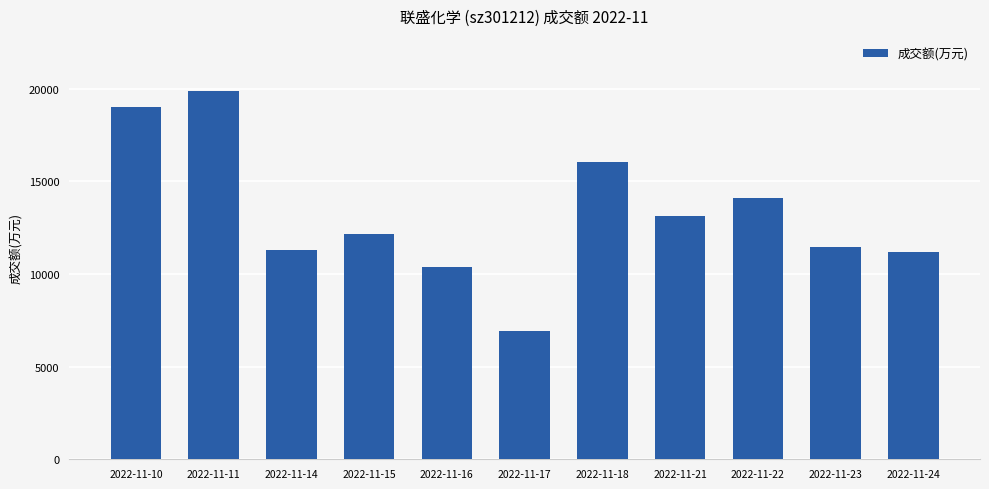

How many bars are there in total?

11